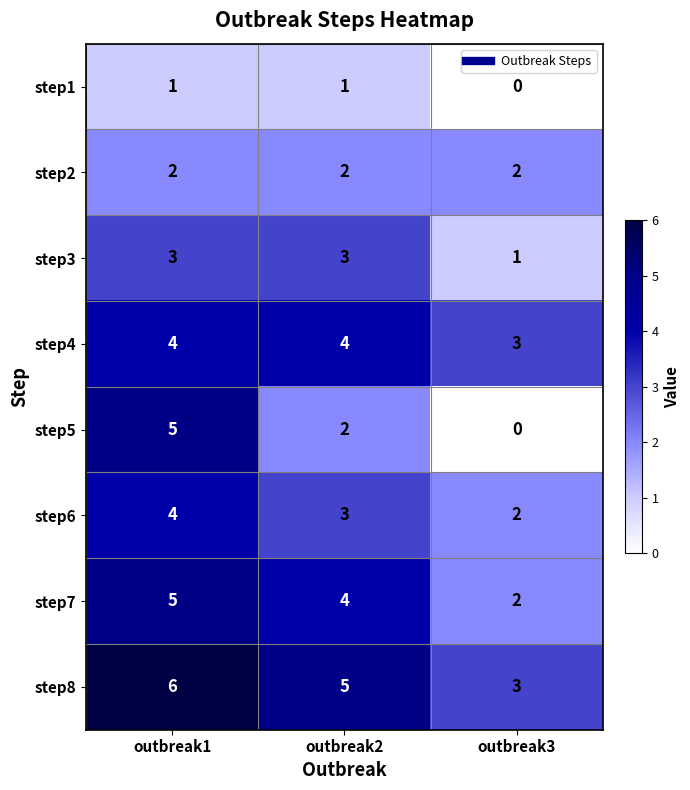

Which label corresponds to the smallest value in the chart?

outbreak3